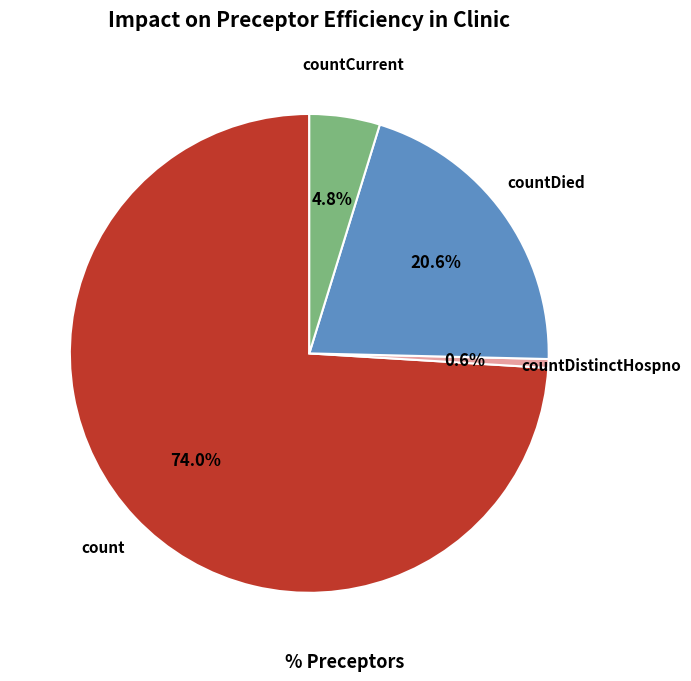

Is there any slice that represents more than half of the pie?

Yes